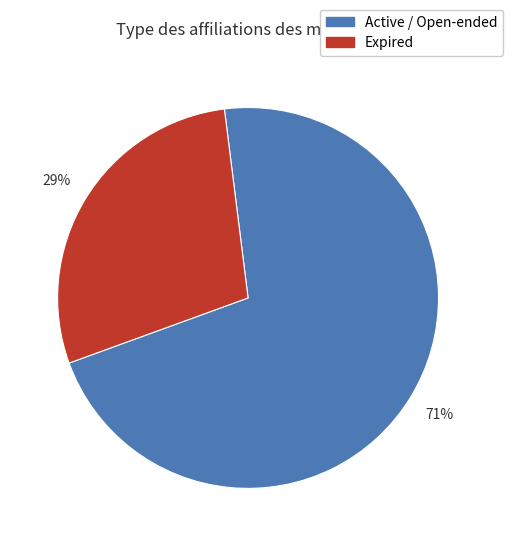

To the nearest percent, what is the average slice percentage?

50%